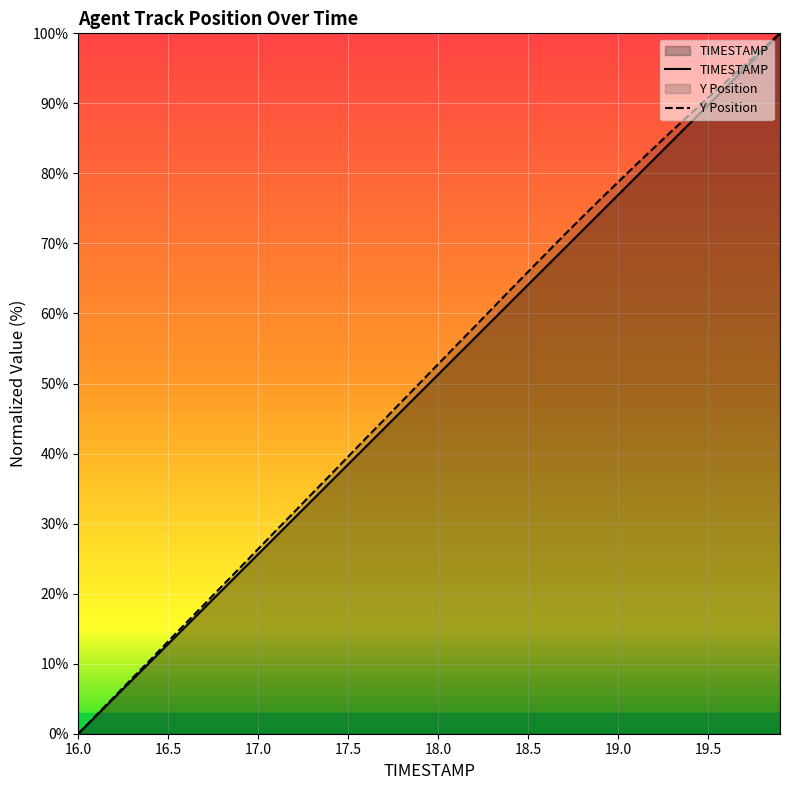

How many positive values does the Y series have?

39